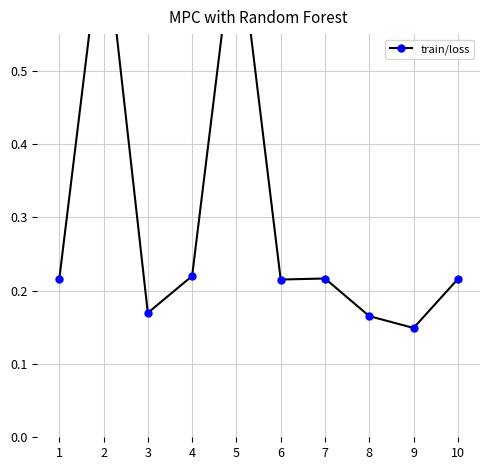

Rank the categories by value from lowest to highest.

9, 8, 3, 6, 1, 10, 7, 4, 2, 5